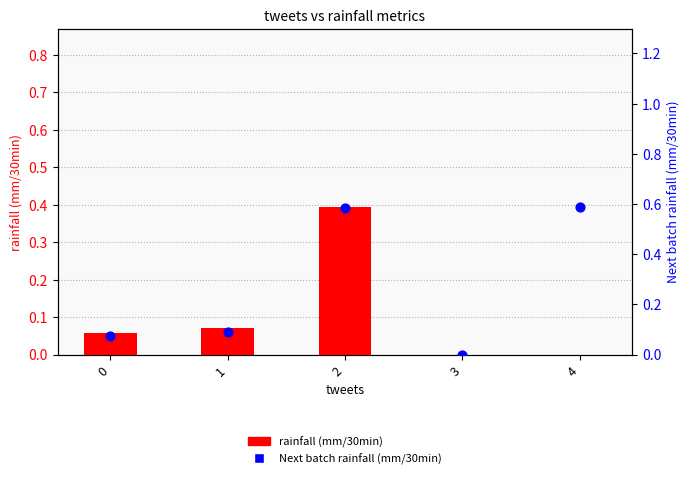

Is the value of rainfall (mm/30min) at 0 greater than the value of Next batch rainfall (mm/30min) at 0?

No